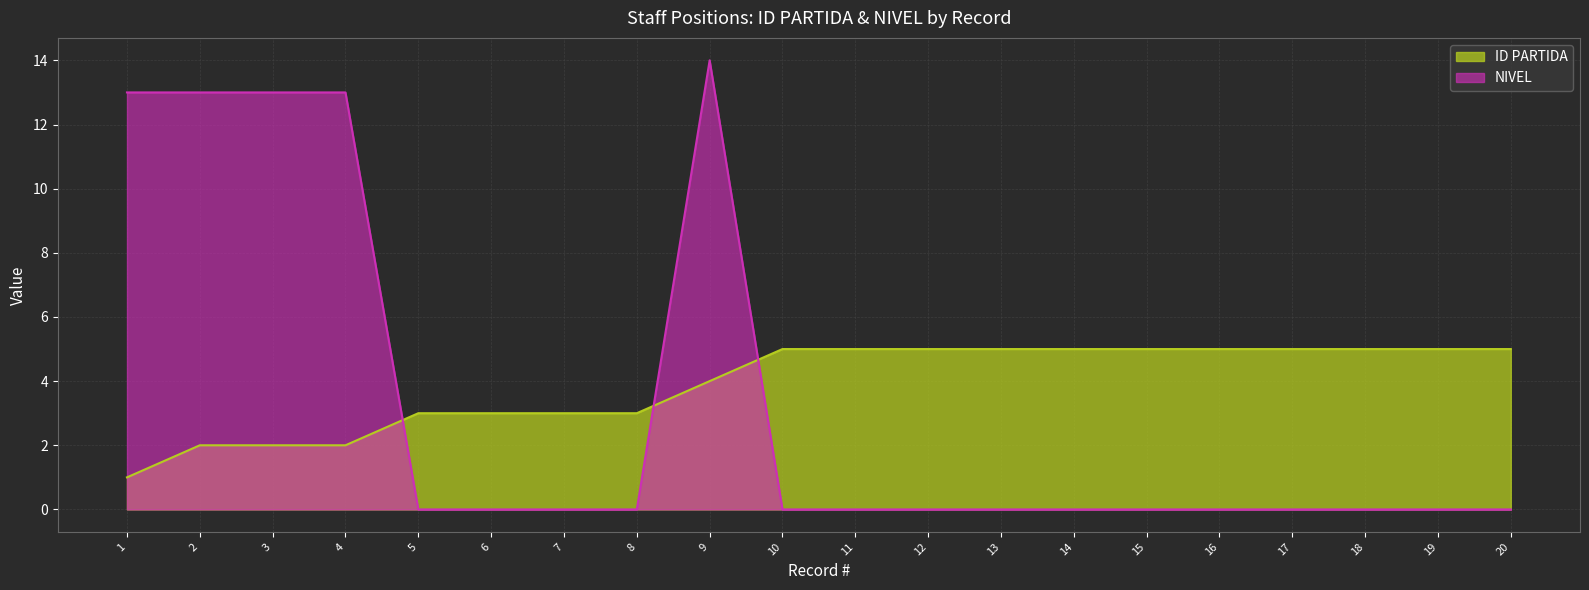

Reading left to right, what are all the values shown in this chart?

ID PARTIDA: 1=1	2=2	3=2	4=2	5=3	6=3	7=3	8=3	9=4	10=5	11=5	12=5	13=5	14=5	15=5	16=5	17=5	18=5	19=5	20=5
NIVEL: 1=13	2=13	3=13	4=13	5=0	6=0	7=0	8=0	9=14	10=0	11=0	12=0	13=0	14=0	15=0	16=0	17=0	18=0	19=0	20=0